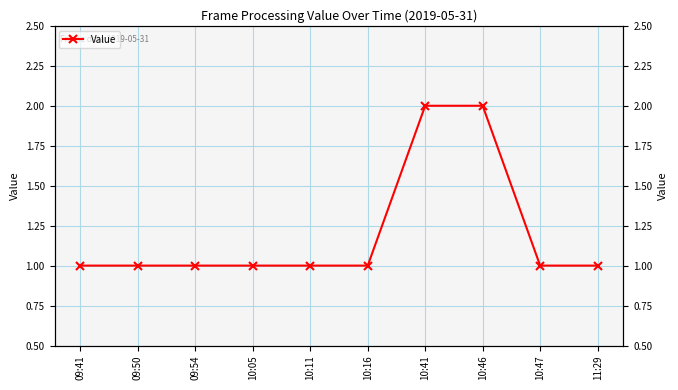

What is the value of the 4th point from the left?

1